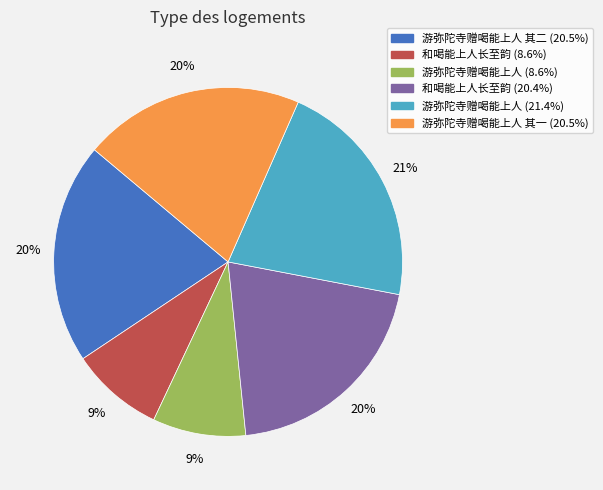

Count the number of slices in the pie.

6